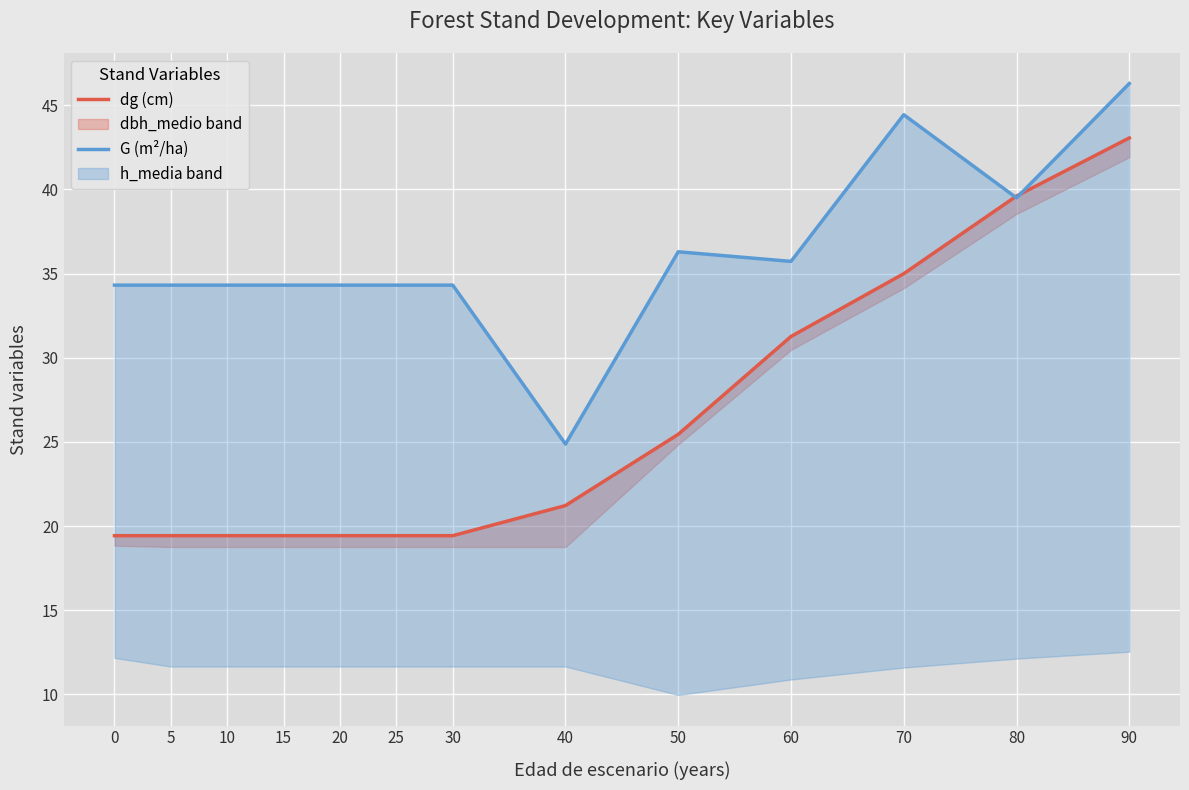

At how many categories does at least one series exceed 31?

12